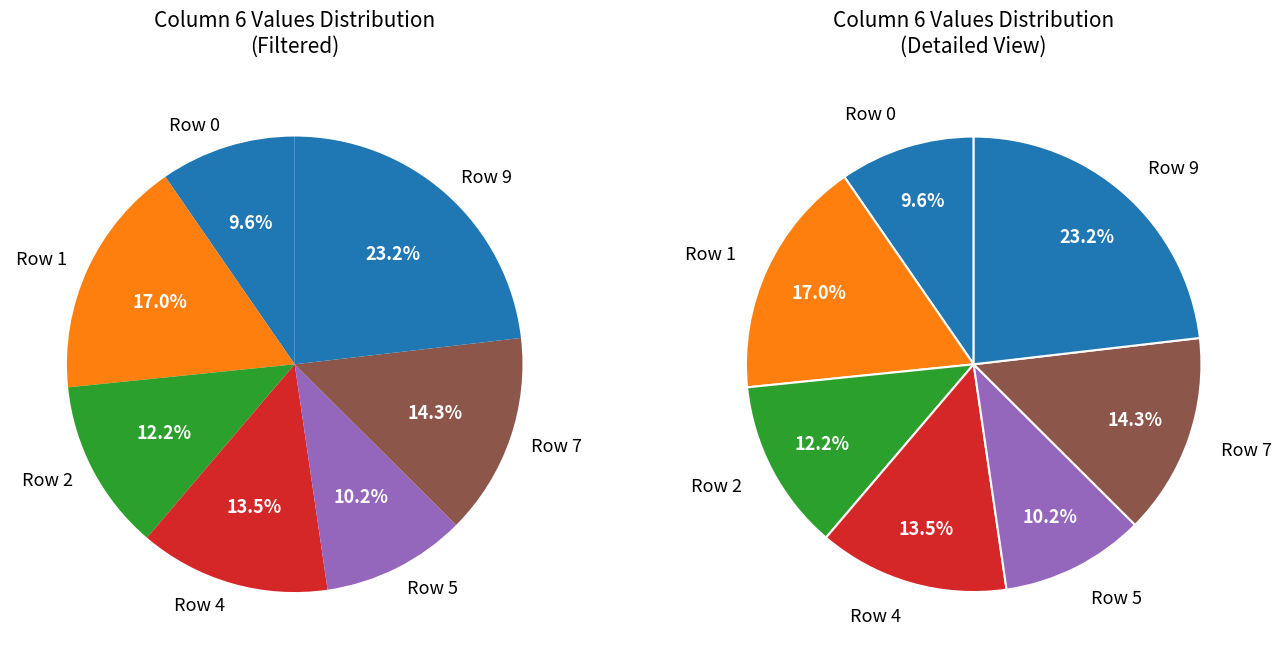

What is the change in value from 4 to 6?

-1.8